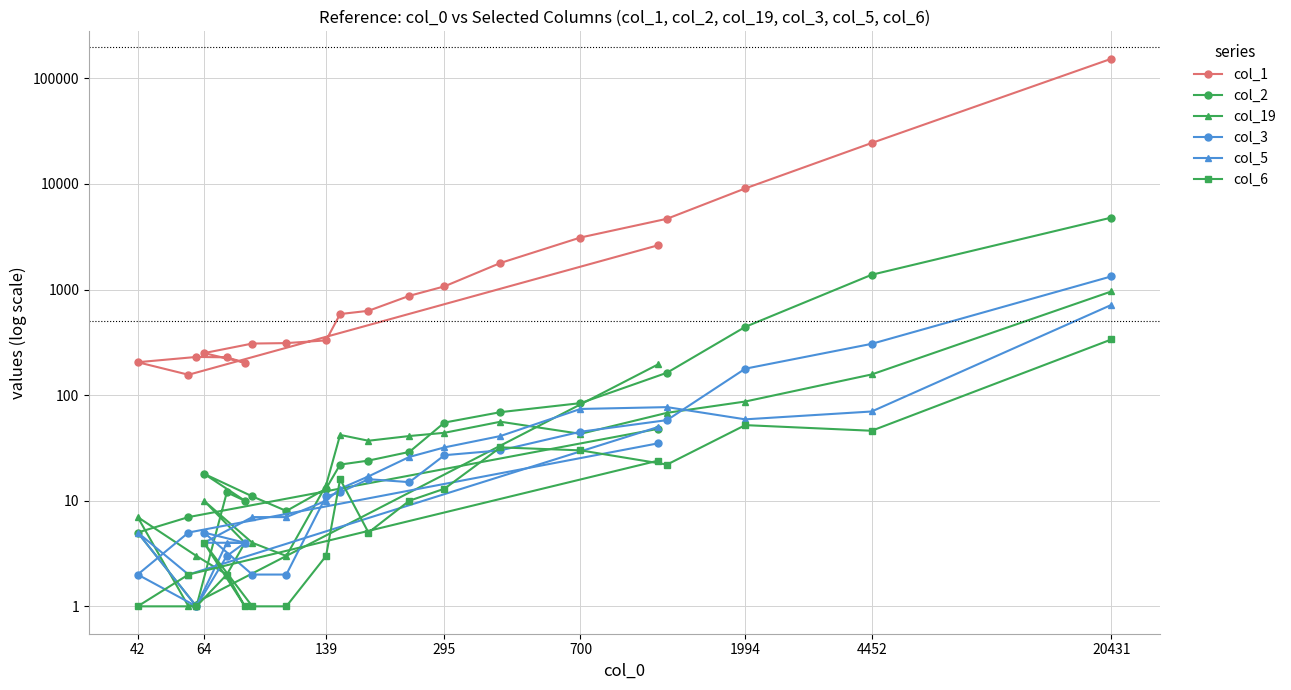

Which series has the largest total across all categories?

col_1